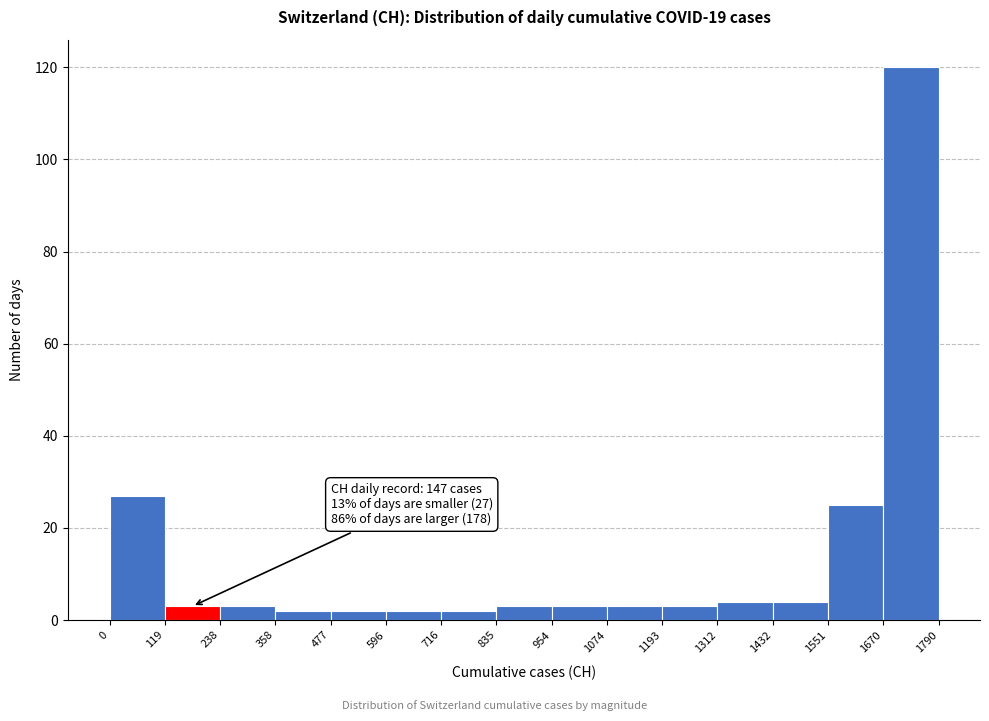

Over which range of the x-axis is the bar tallest?

1670 to 1790